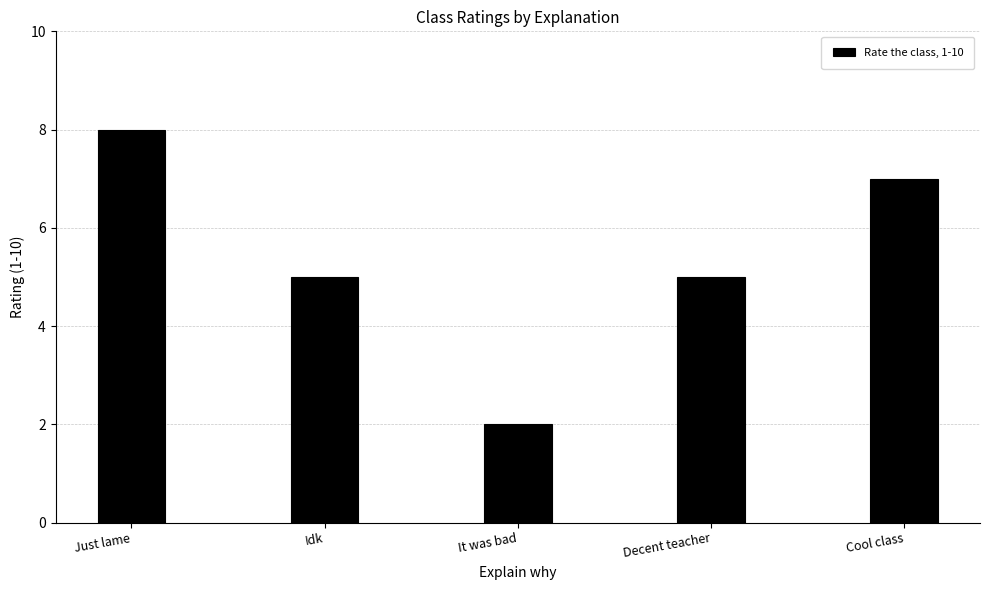

Count the number of categories in the chart.

5